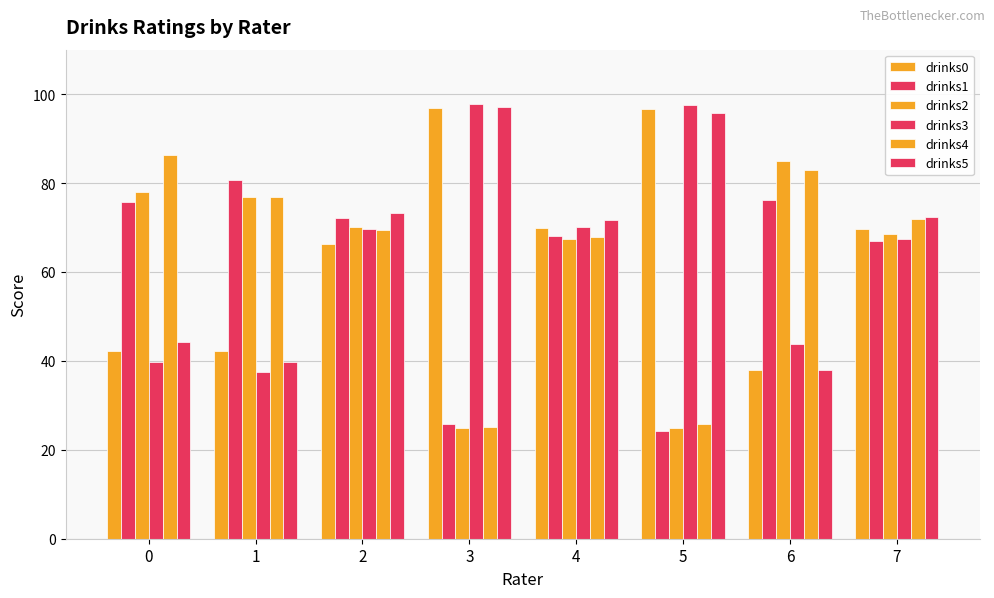

How many data points in drinks1 are less than 72?

4